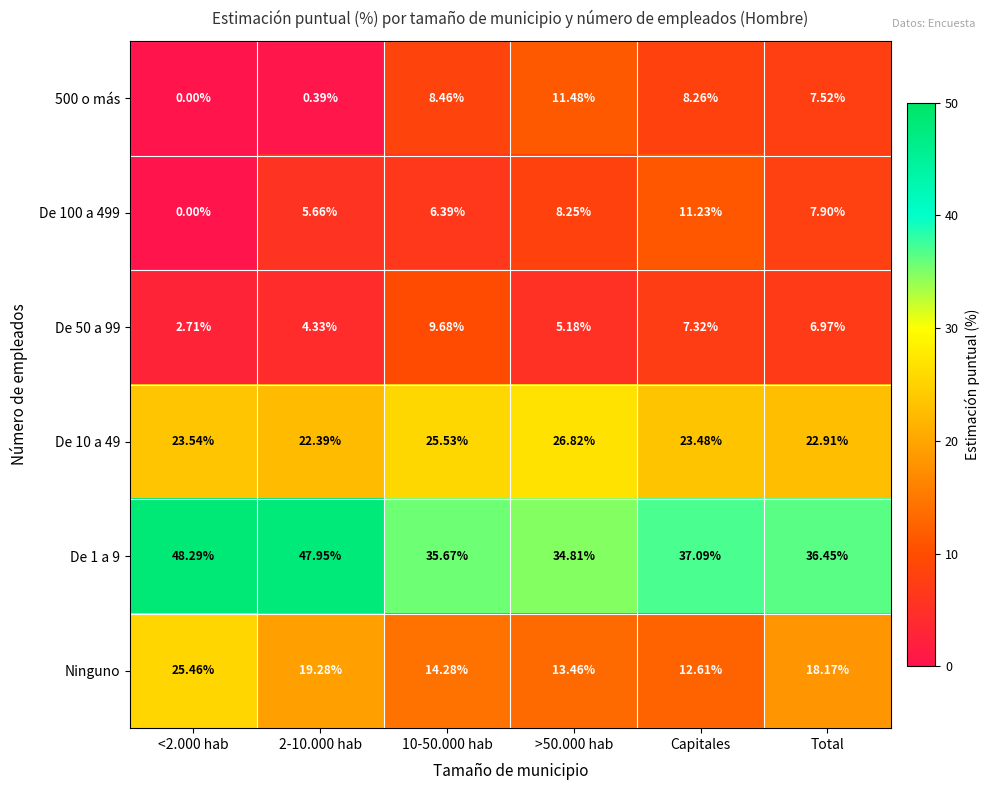

Count the number of categories in the chart.

6